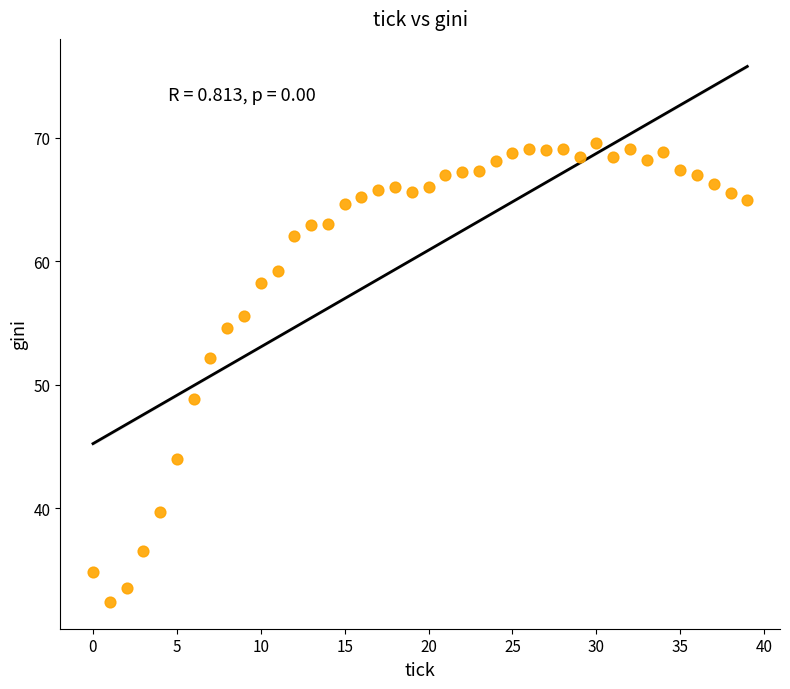

What Y value in the scatter plot is closest to 50?

48.9